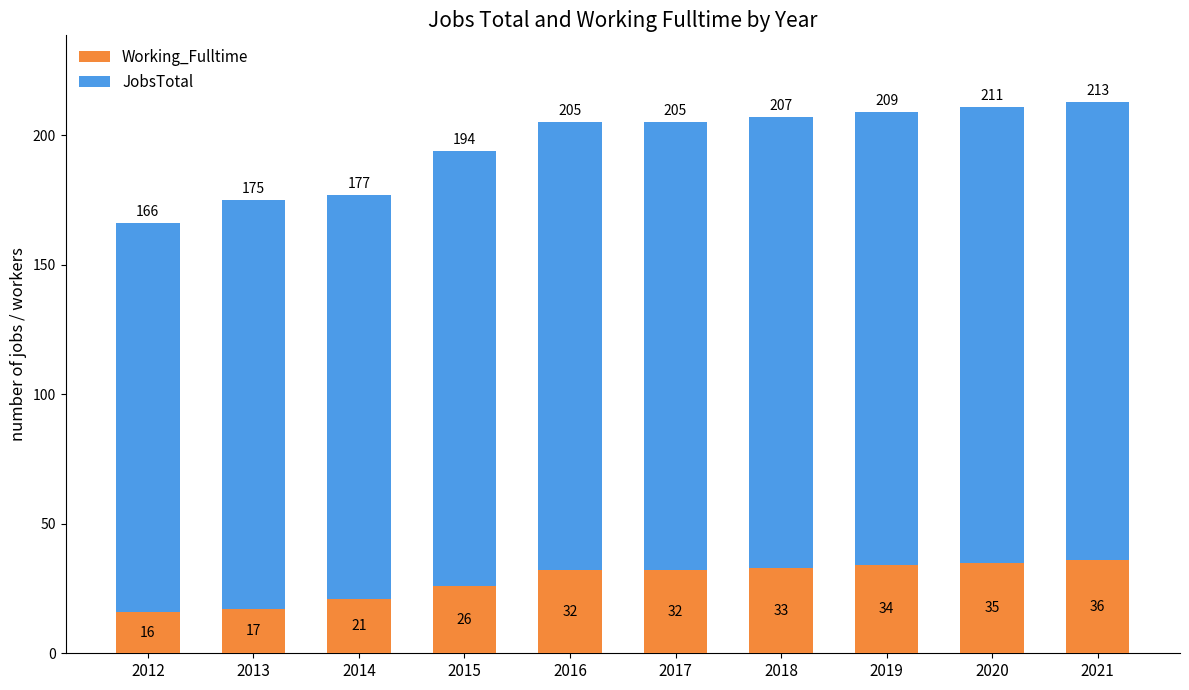

Count the number of data series in this chart.

2